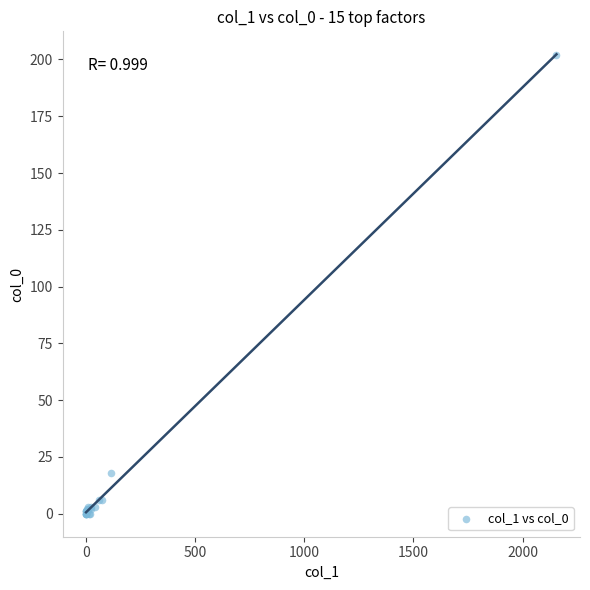

What Y value in the scatter plot is closest to 101?

18